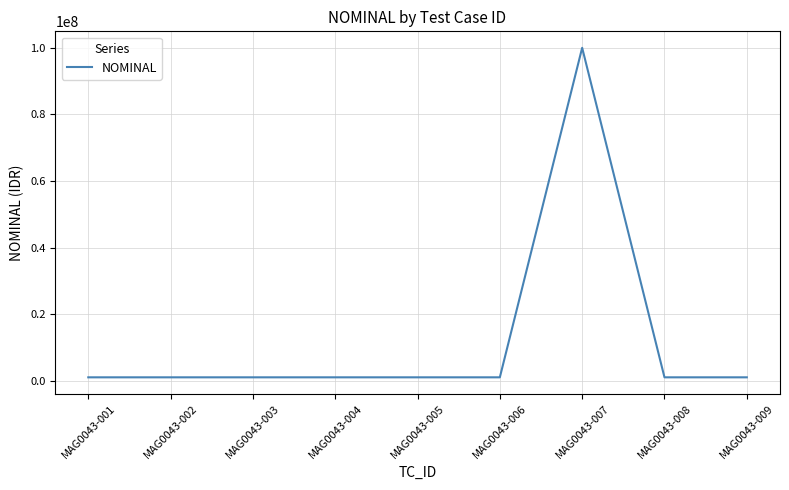

What is the difference between the maximum and minimum values?

99000000